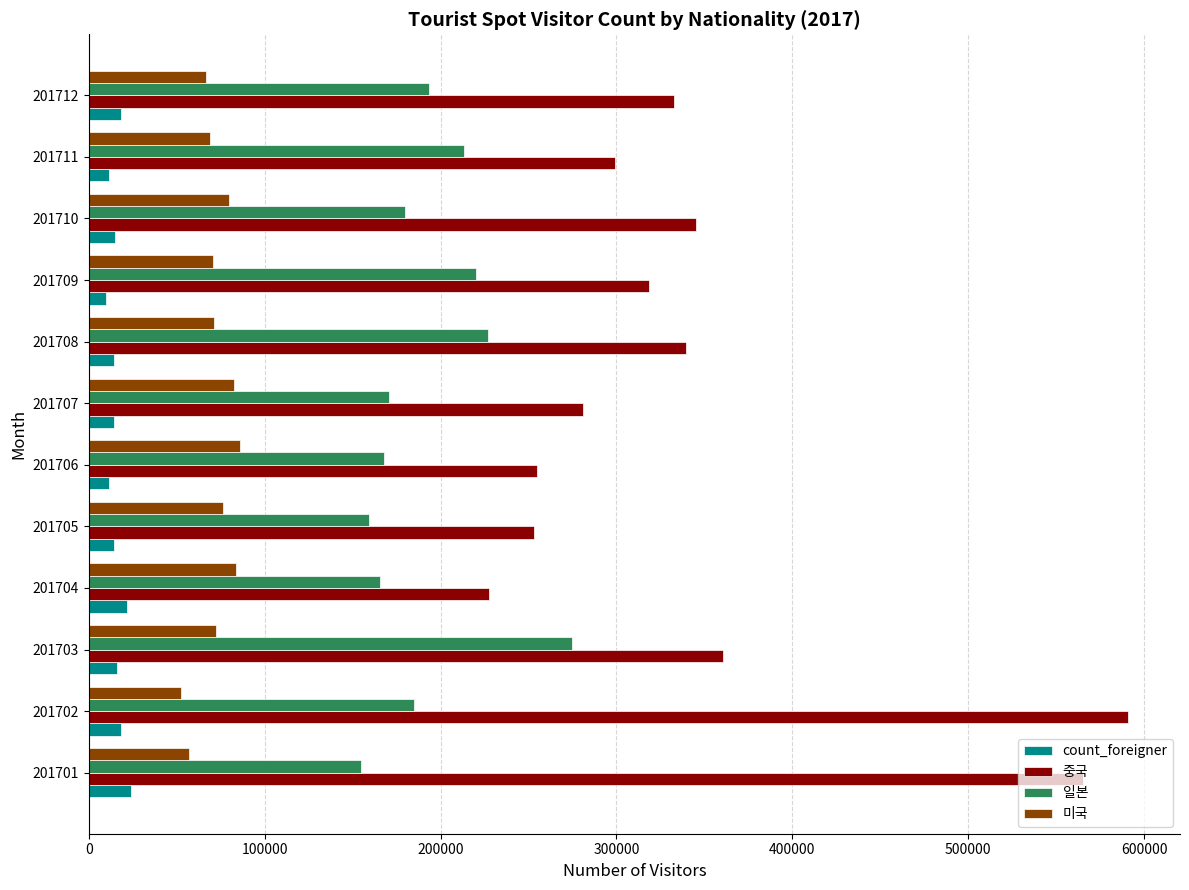

Which series has the largest range (max minus min)?

중국